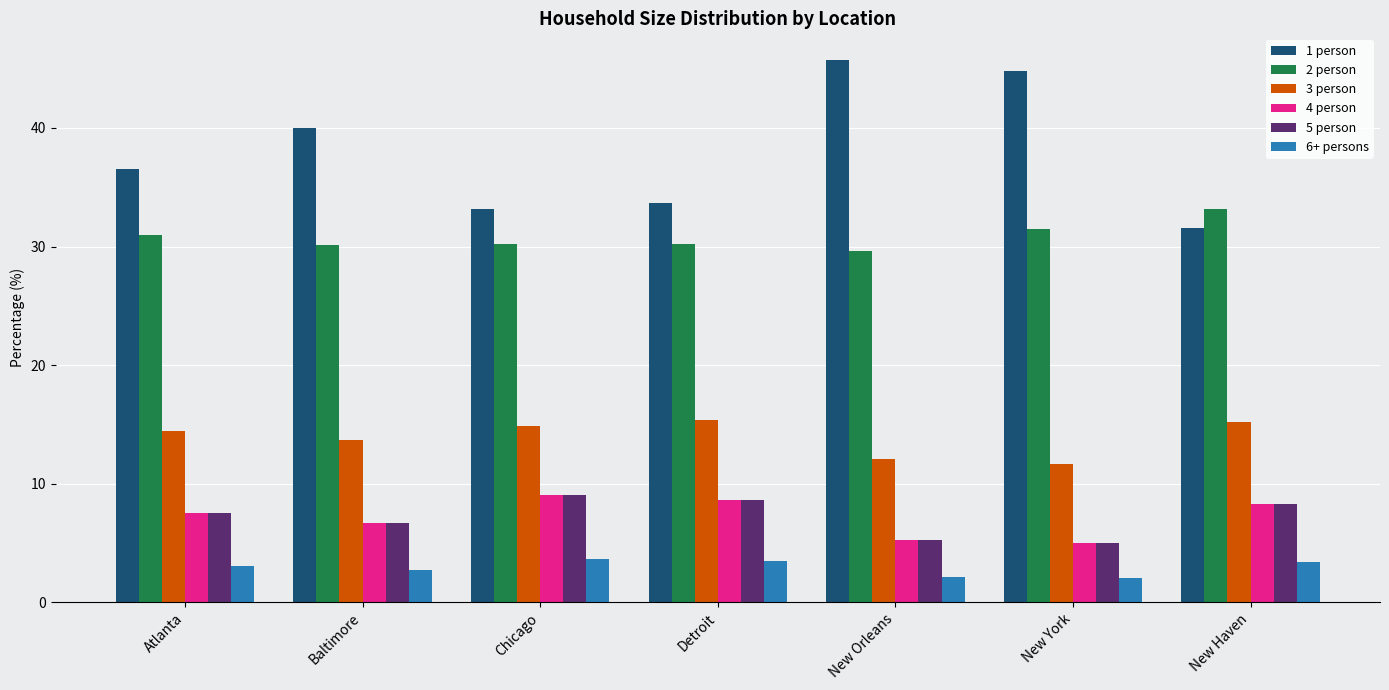

Is the value of 5 person at Baltimore greater than the value of 6+ persons at Chicago?

Yes